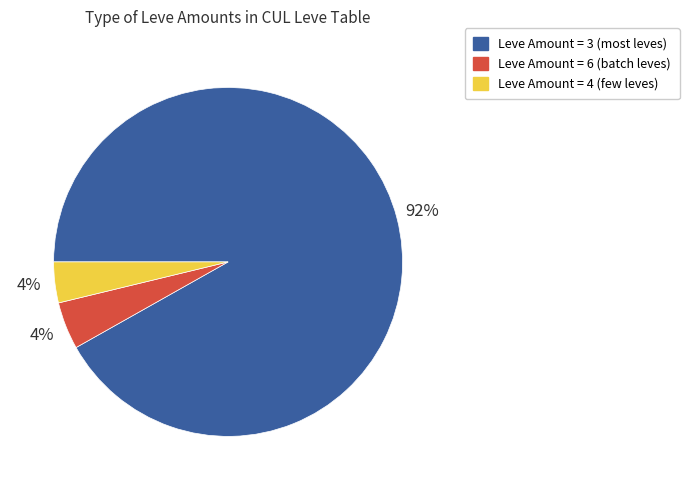

Is there any slice that represents more than half of the pie?

Yes